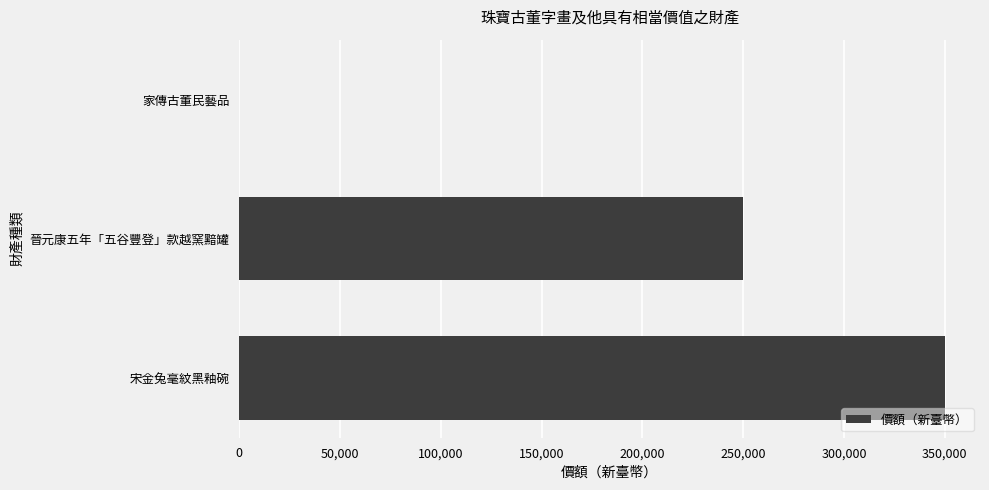

Count the number of categories in the chart.

3